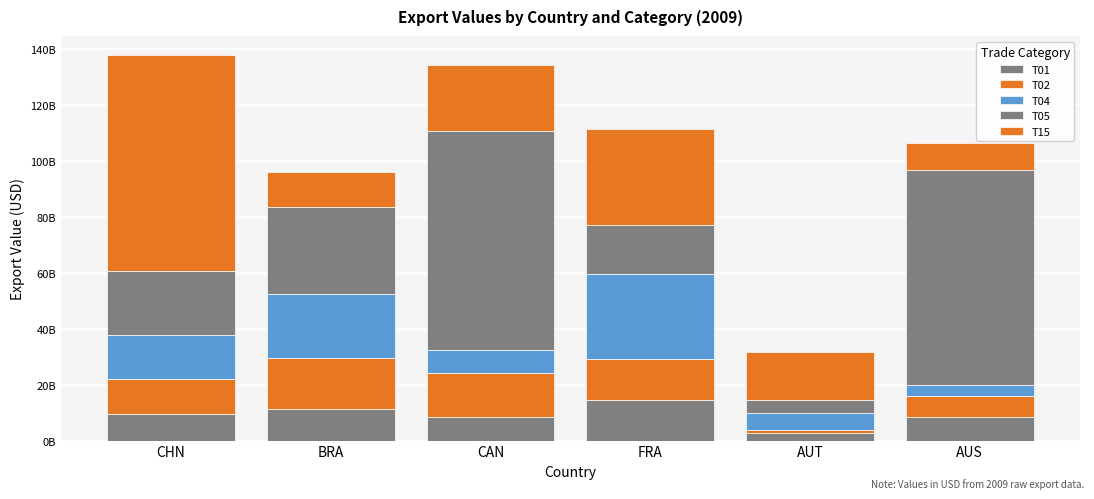

Are the bars horizontal?

No